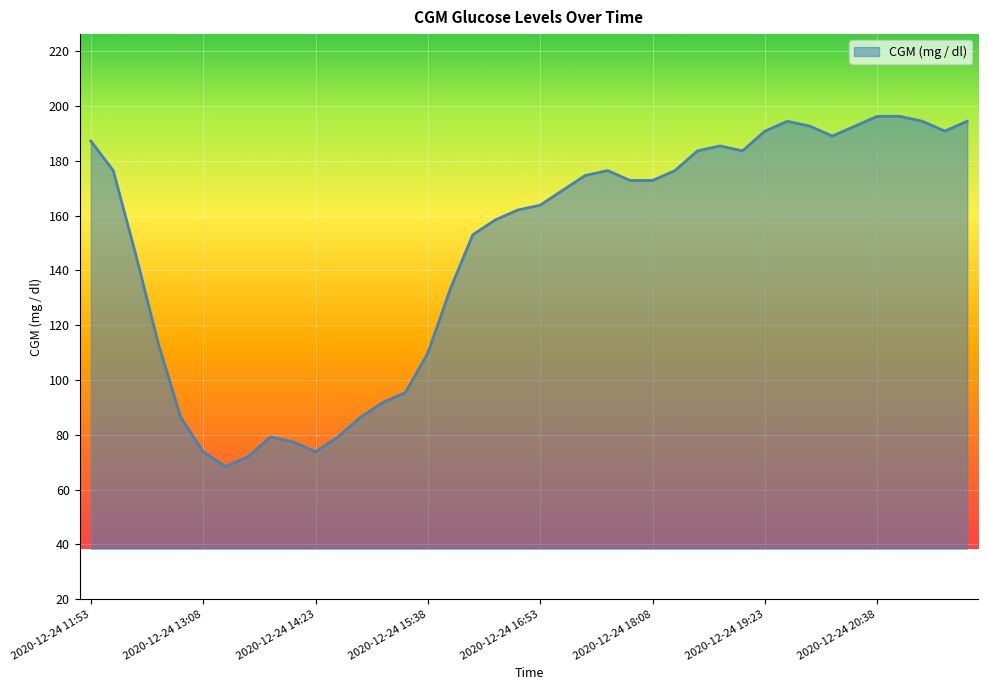

What is the sum of all values?

5913.0